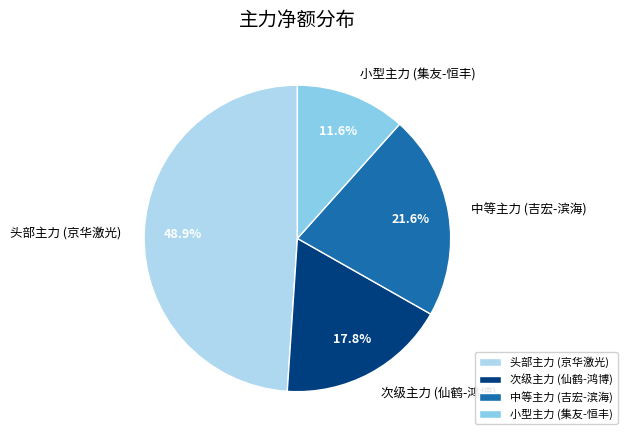

Is there a majority slice in this chart?

No